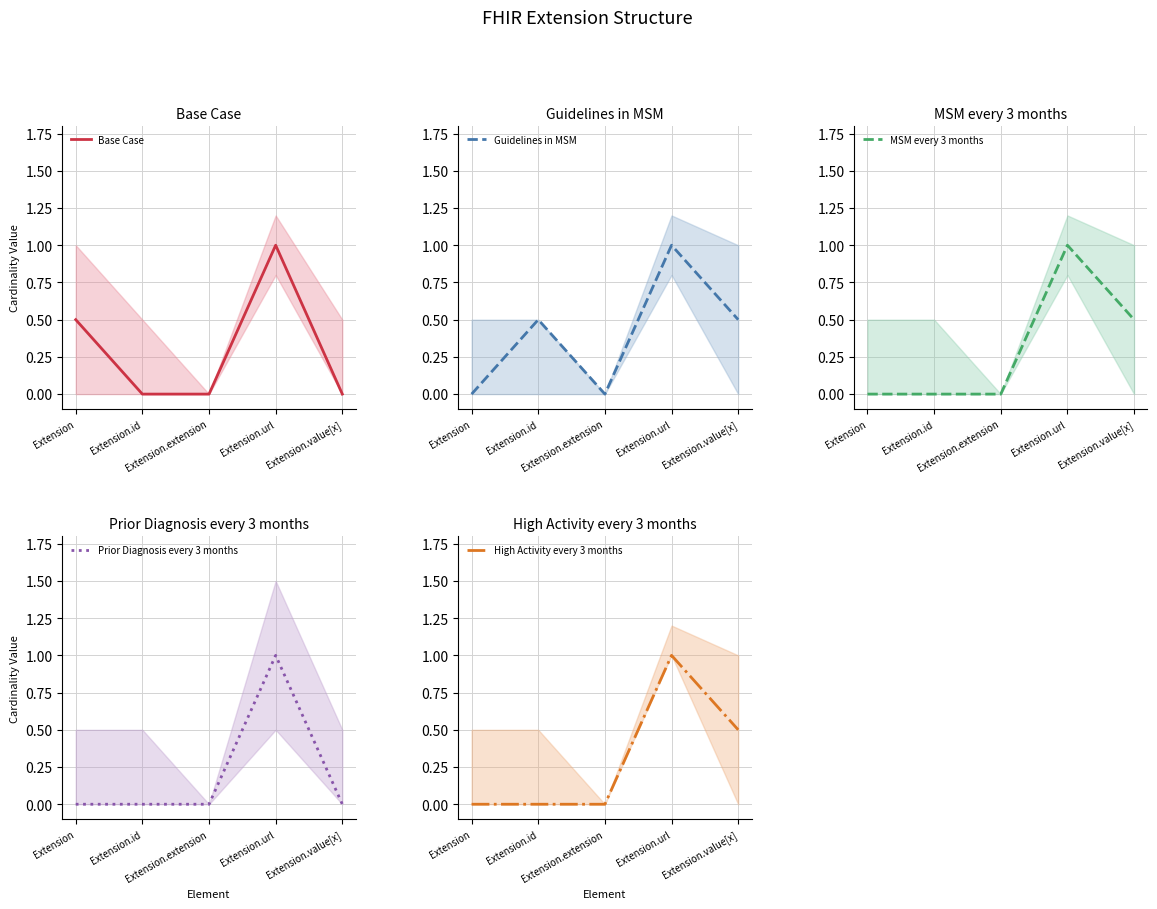

What is the label of the 3rd point from the left?

Extension.extension